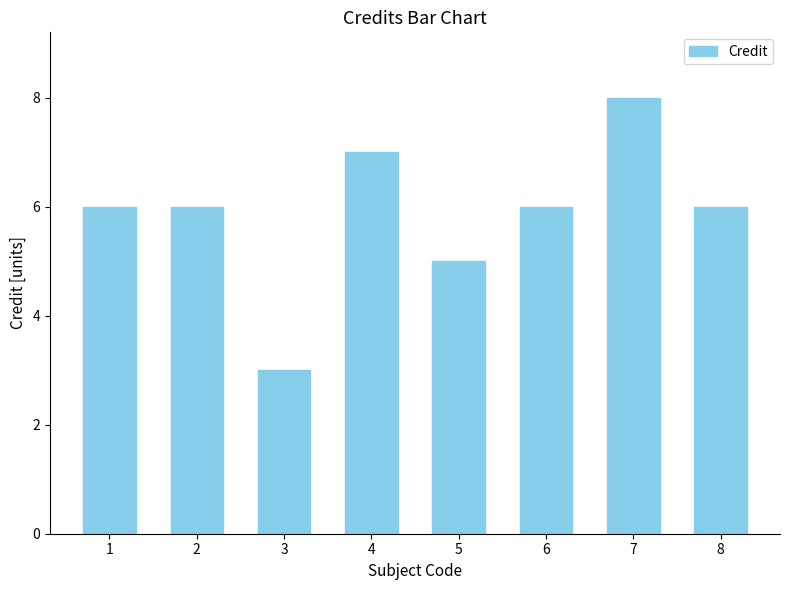

What is the sum of the values at 7 and 2?

14